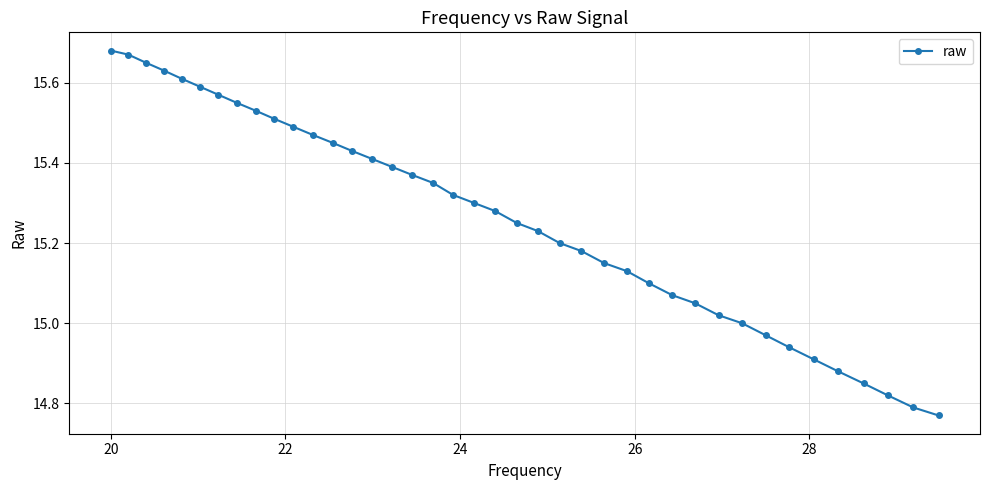

What is the difference between the maximum and minimum values?

0.9